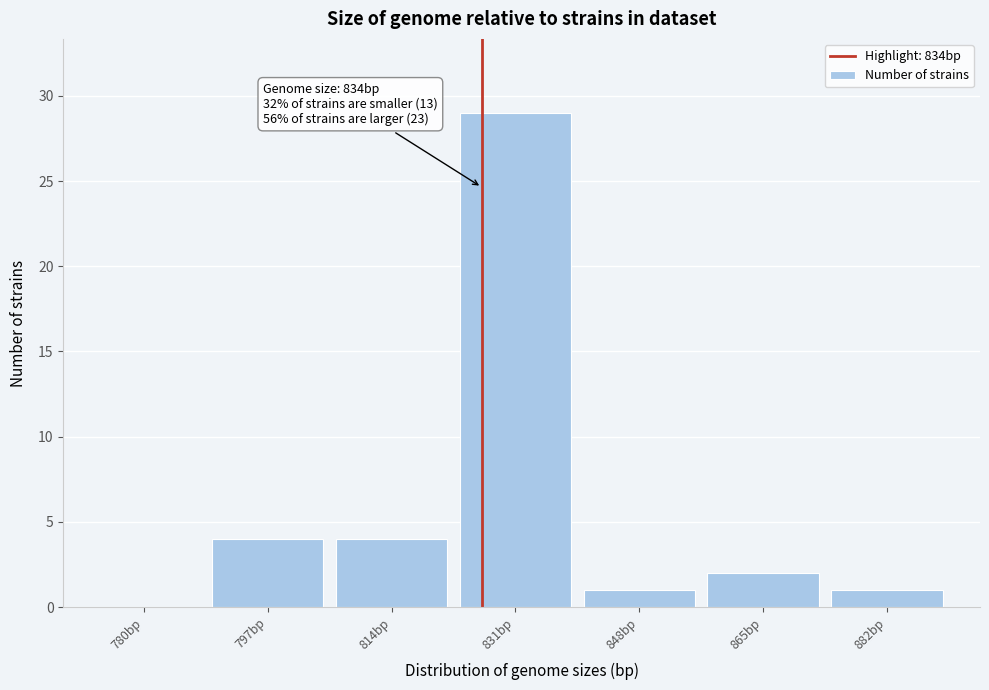

Reading left to right, transcribe all the data shown in this chart.

780bp=0	797bp=4	814bp=4	831bp=29	848bp=1	865bp=2	882bp=1